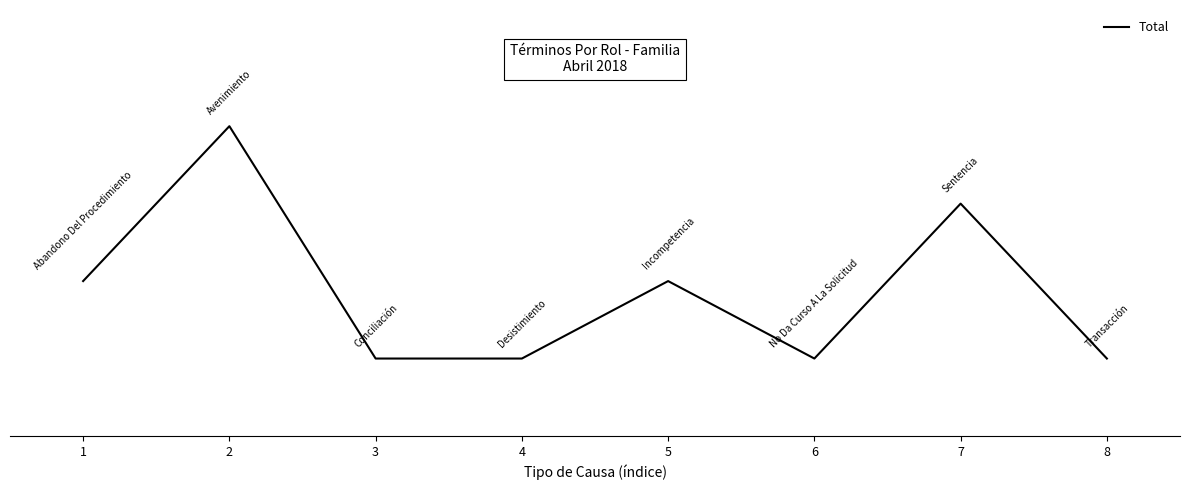

Reading left to right, extract all data points from this chart.

1=2	2=4	3=1	4=1	5=2	6=1	7=3	8=1